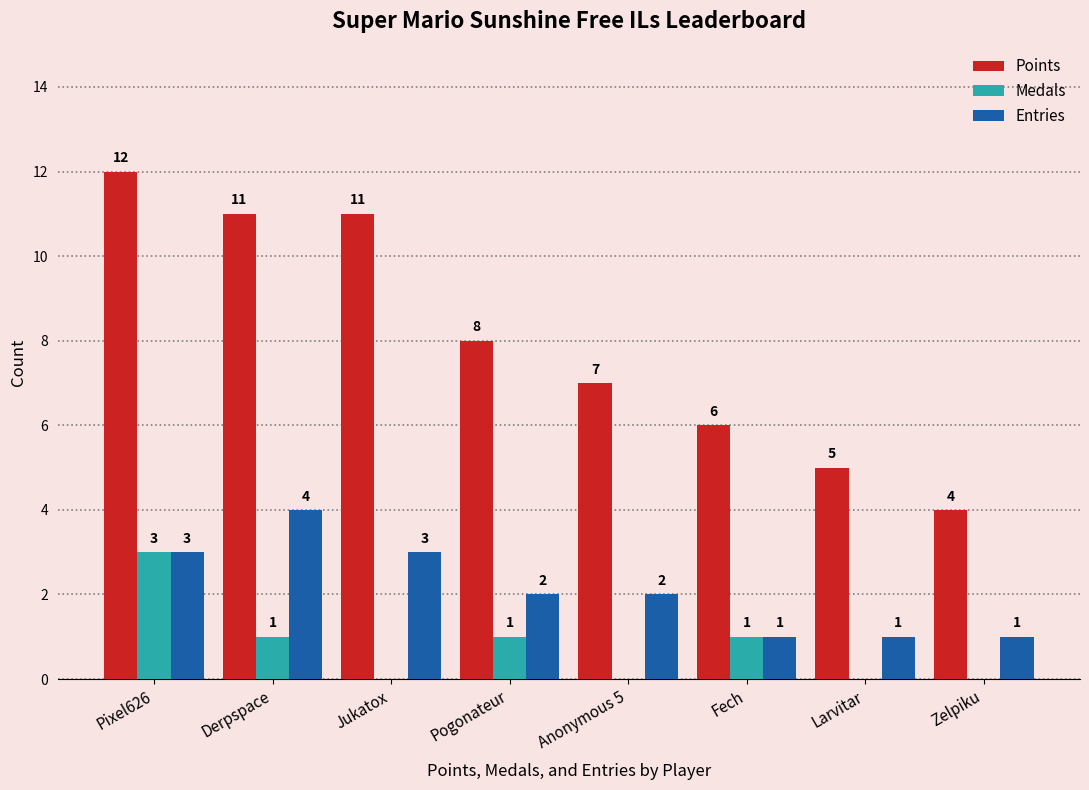

What is the total value across all series at Pixel626?

18